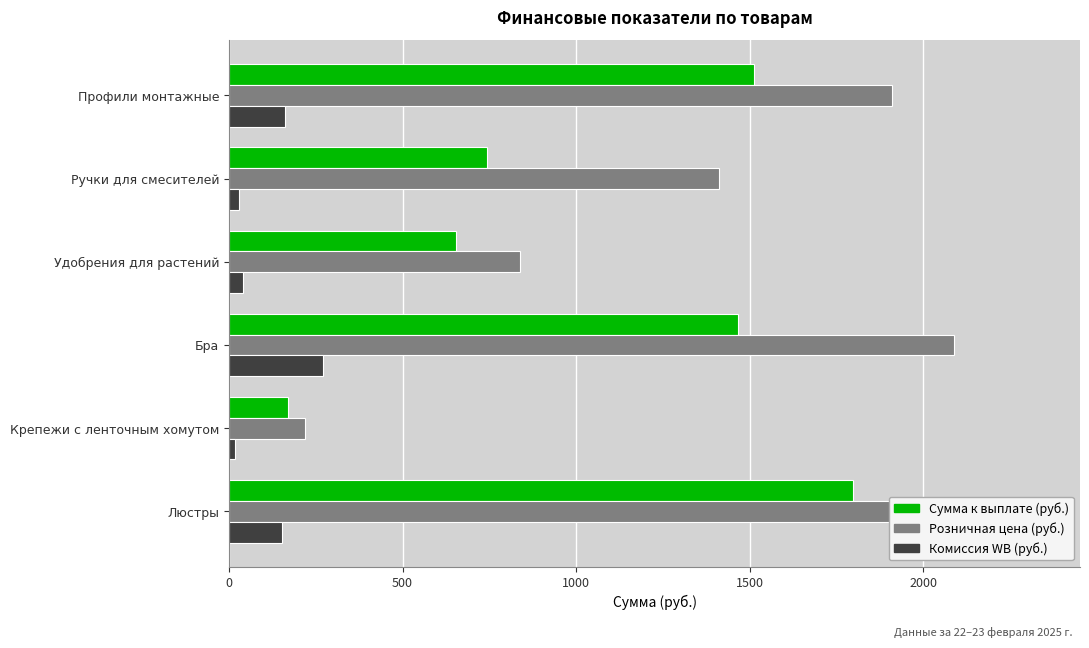

How many data points in Комиссия WB (руб.) are above 151?

3